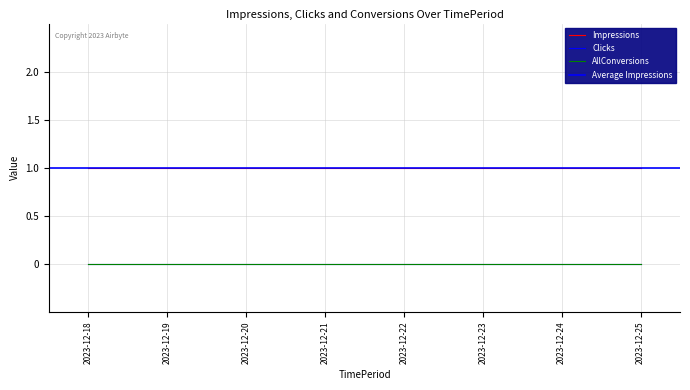

True or false: AllConversions and Clicks cross at least once.

False